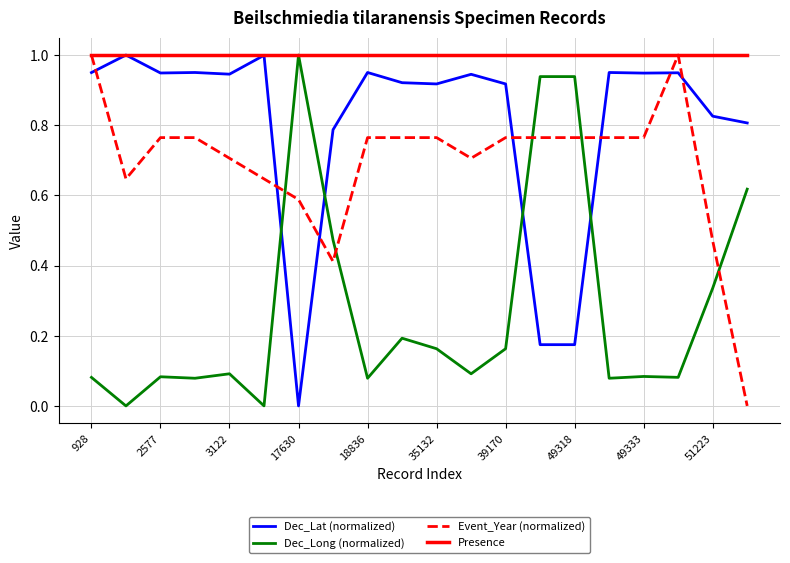

How many distinct data groups are displayed?

4